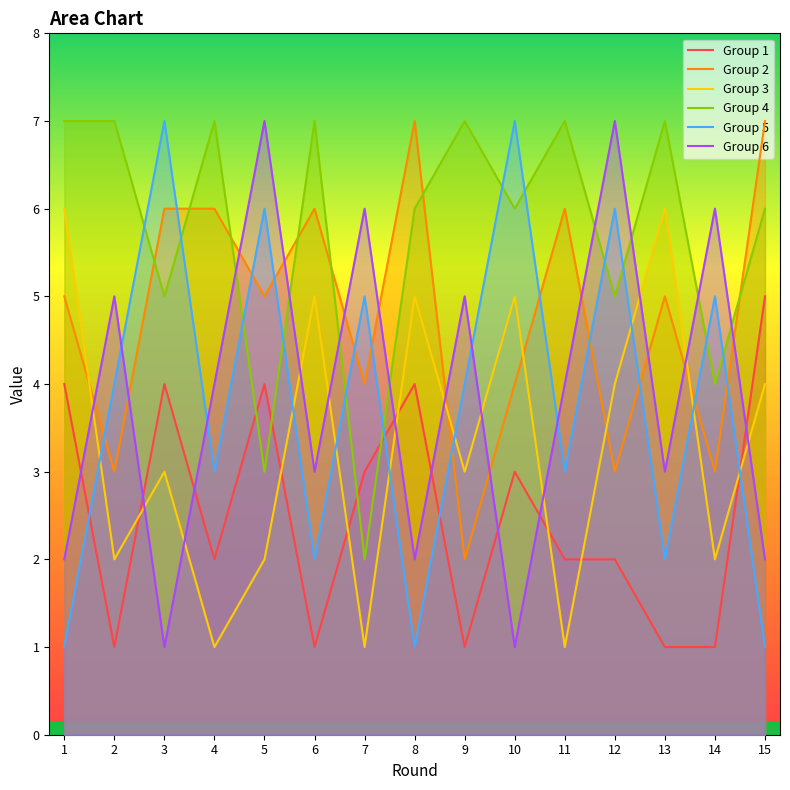

List the labels in order of Group 2 value, largest first.

8, 15, 3, 4, 6, 11, 1, 5, 13, 7, 10, 2, 12, 14, 9